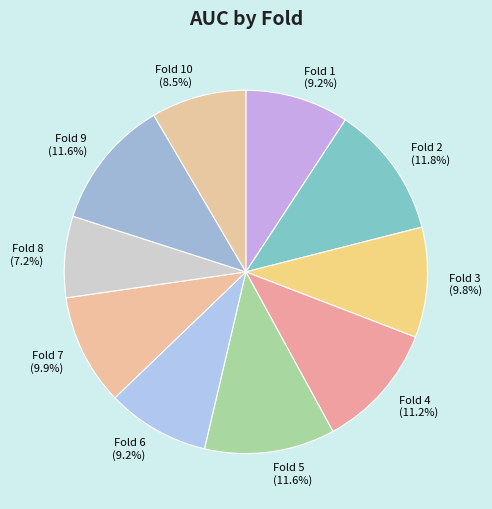

Which category has the smallest portion of the pie?

Fold 8